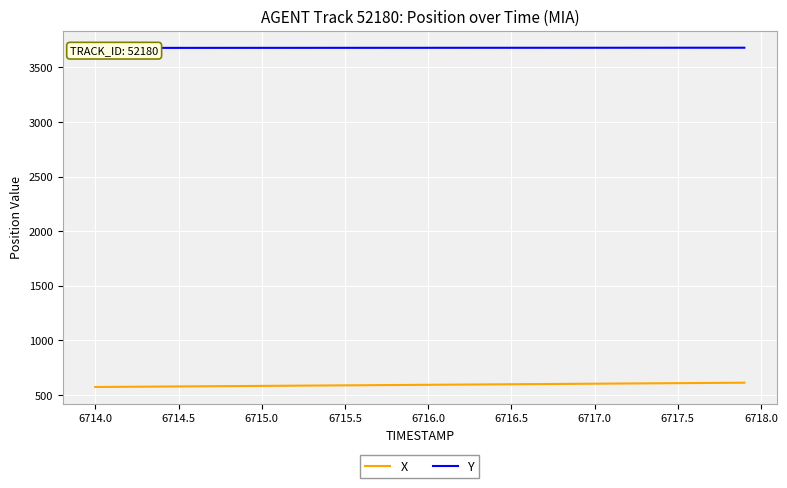

What is the lowest value of the X series?

572.6